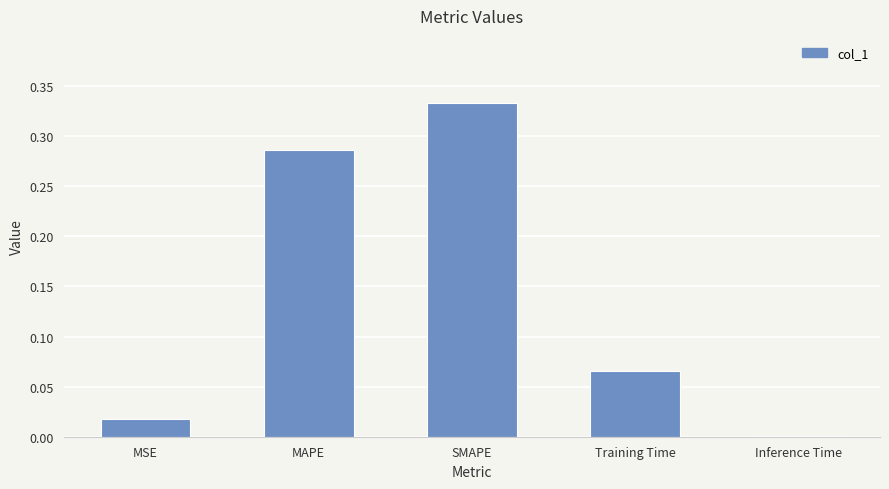

Which category has the highest value across all series?

SMAPE